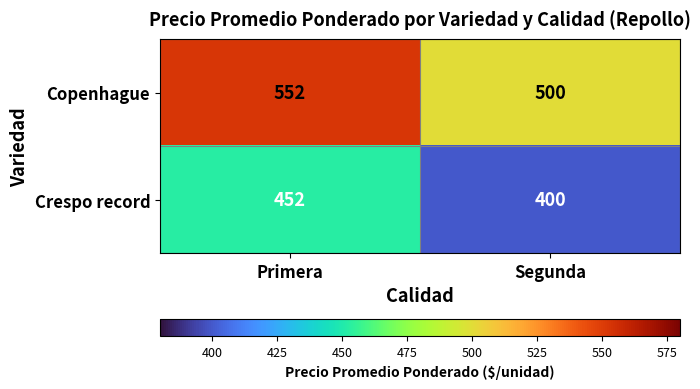

Reading left to right, list all the values displayed in this chart.

Copenhague: 552	500
Crespo record: 452	400